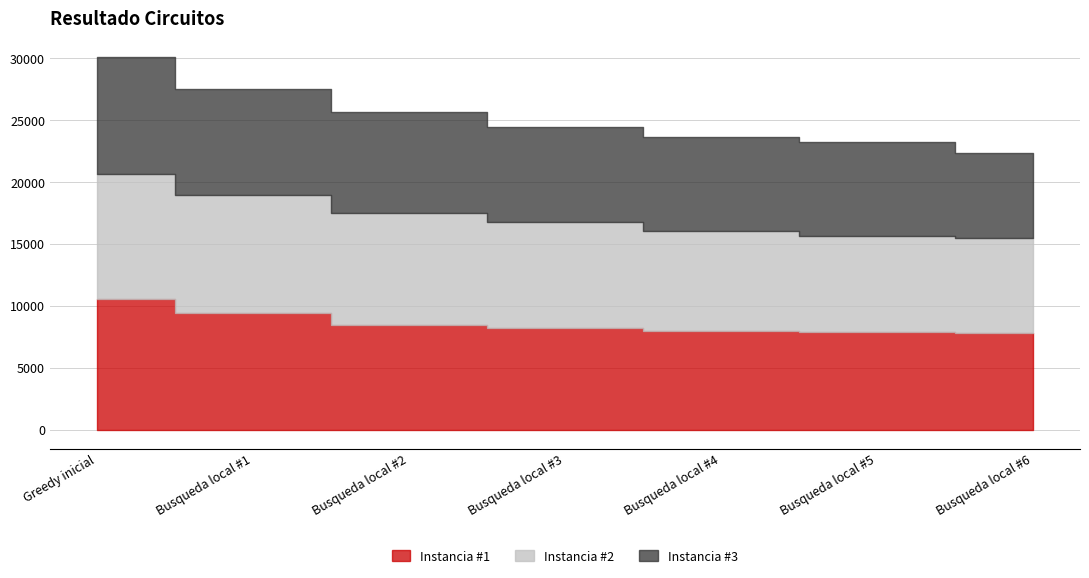

Reading left to right, list all the values displayed in this chart.

Instancia #1: 10576	9414	8424	8206	7947	7858	7780
Instancia #2: 10099	9552	9055	8533	8071	7812	7703
Instancia #3: 9405	8490	8186	7691	7584	7567	6823